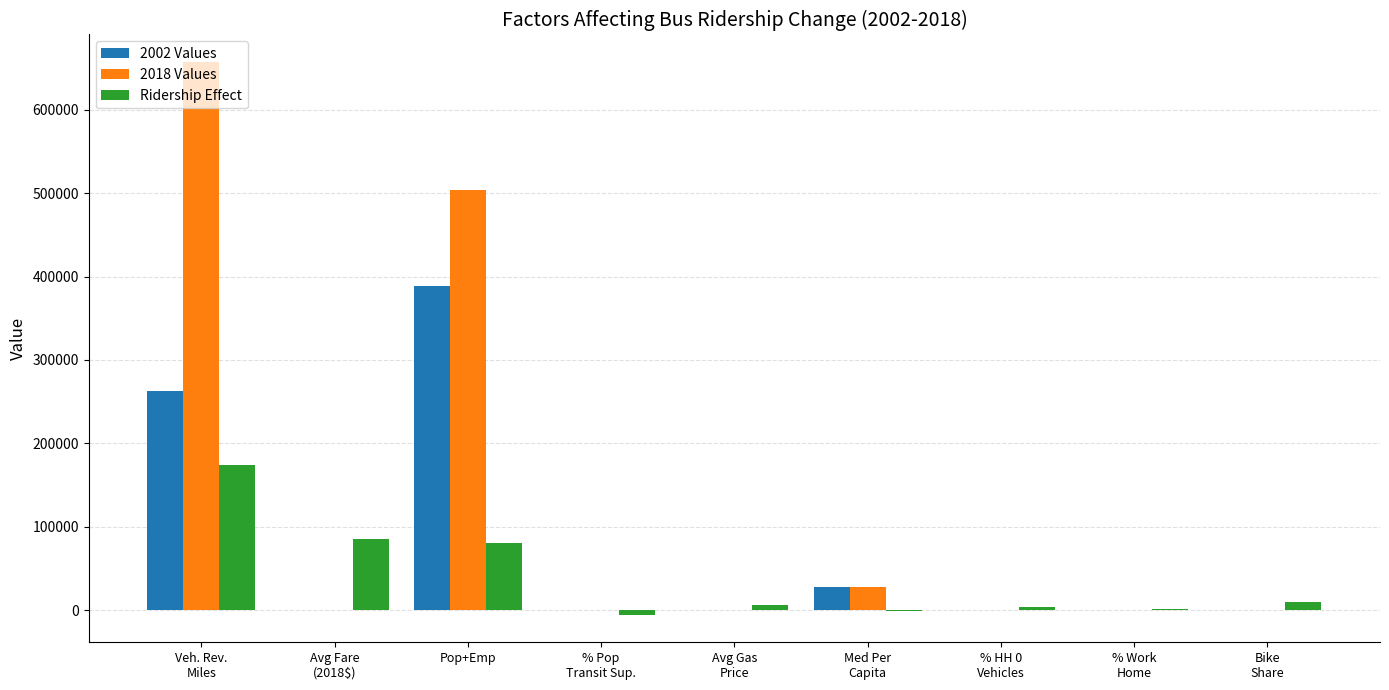

Are the bars horizontal?

No